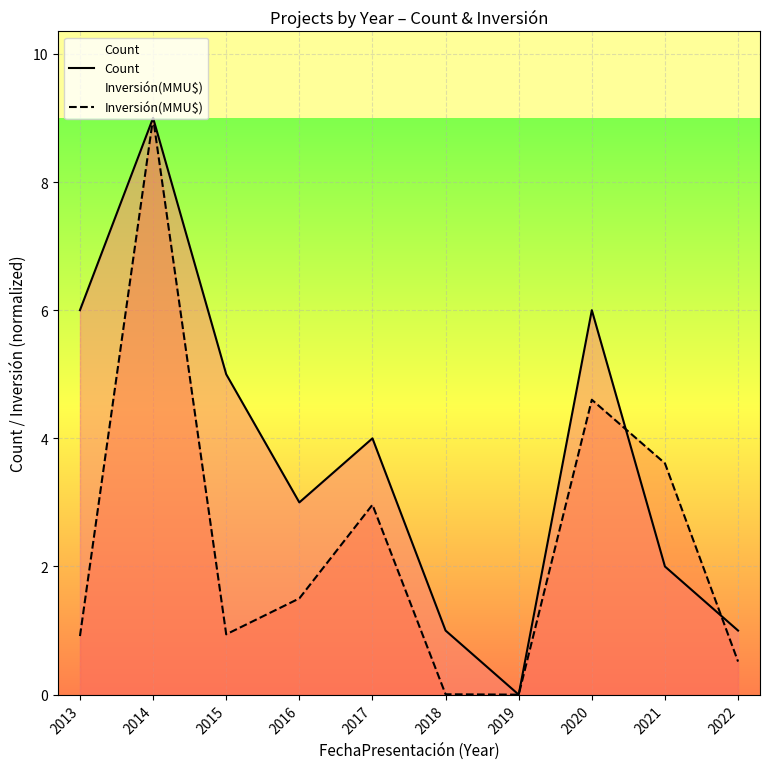

Which series has the largest total across all categories?

Count